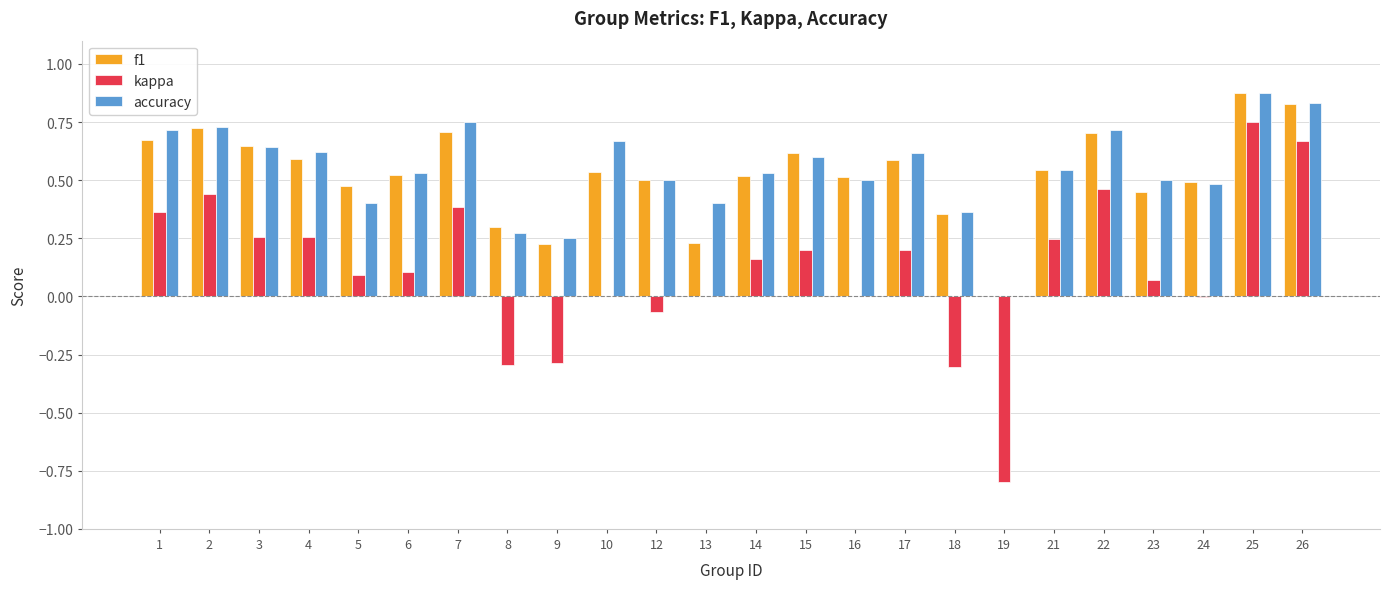

Between 8 and 22, which series saw the biggest shift?

kappa